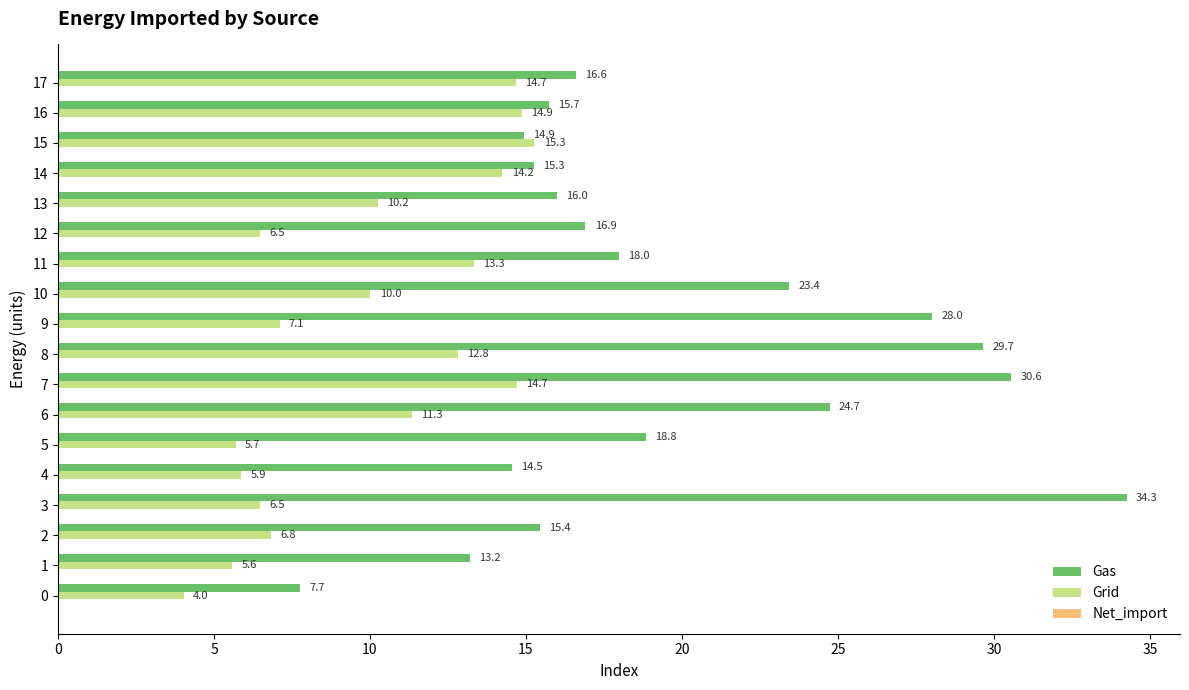

What is the sum of the Gas values at 7 and 16?

46.3